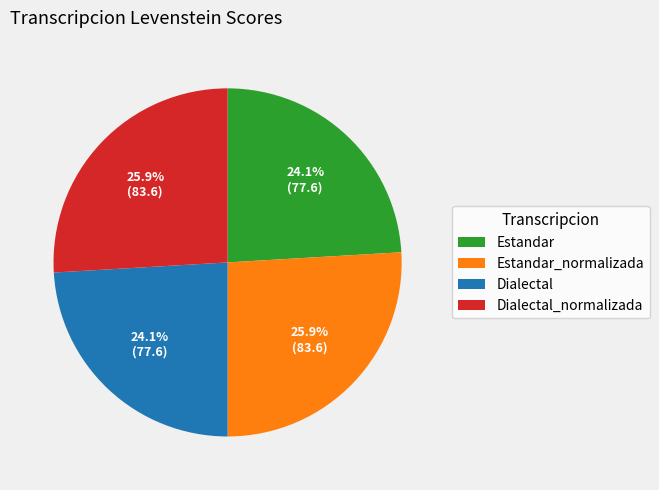

What is the ratio of the value at Estandar_normalizada to the value at Dialectal?

1.1